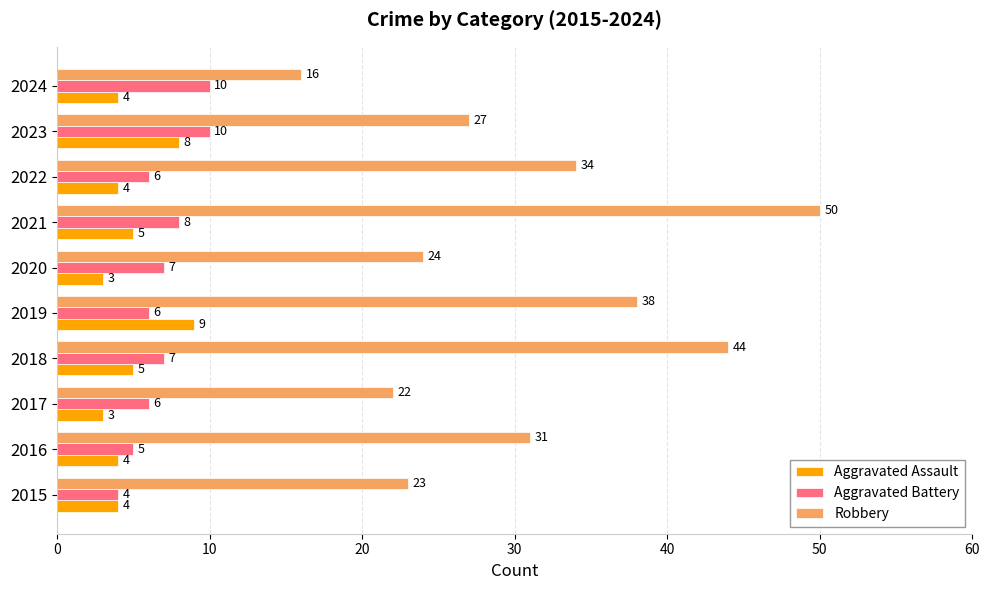

What value does the Aggravated Assault series have at 2020?

3